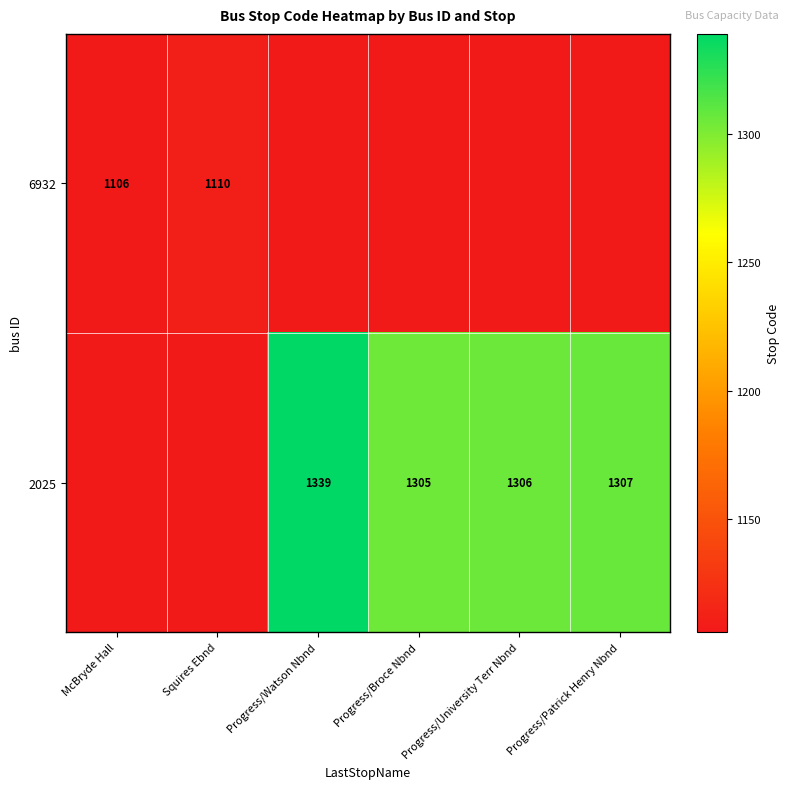

The 6932 series shows 1548 at McBryde Hall. True or false?

False